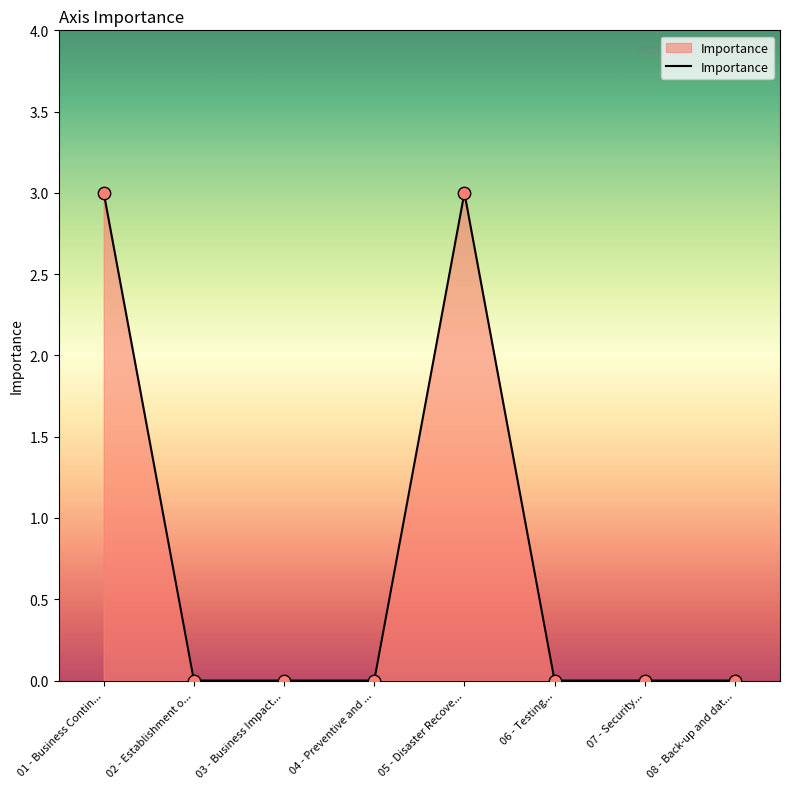

Between 05 - Disaster Recove... and 02 - Establishment o..., which is larger?

05 - Disaster Recove...